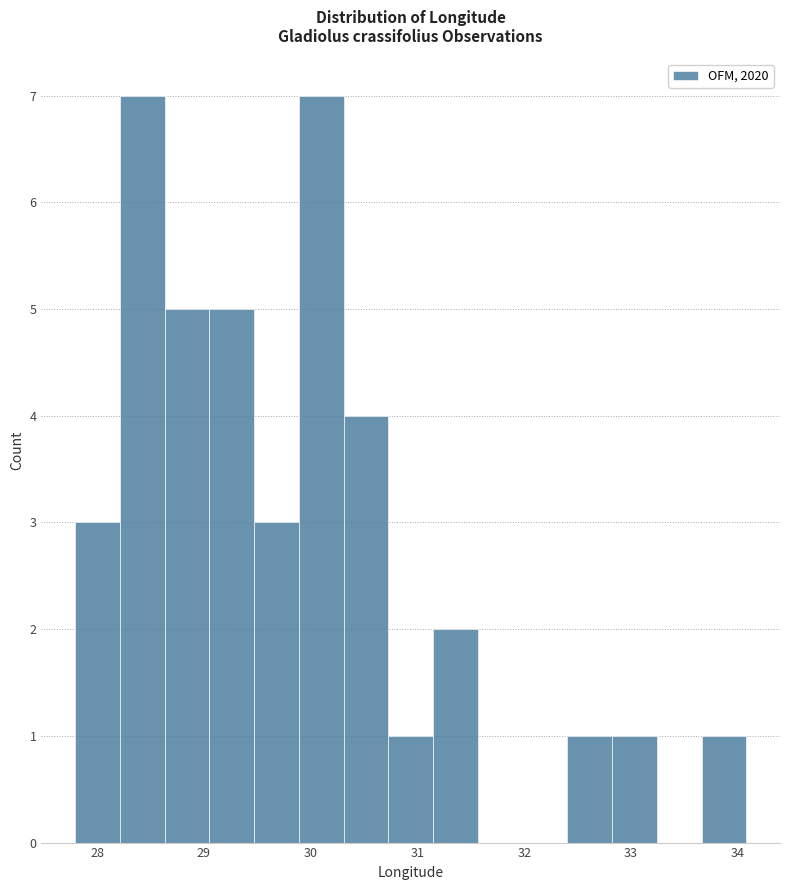

Reading left to right, transcribe this chart: for each bar, give the range it covers on the x-axis and its height. Neither the bar edges nor the heights are printed on the chart, so give them approximately, as read against the axes.

27.8 to 28.2: 3
28.2 to 28.6: 7
28.6 to 29.1: 5
29.1 to 29.5: 5
29.5 to 29.9: 3
29.9 to 30.3: 7
30.3 to 30.7: 4
30.7 to 31.1: 1
31.1 to 31.6: 2
31.6 to 32.0: 0
32.0 to 32.4: 0
32.4 to 32.8: 1
32.8 to 33.2: 1
33.2 to 33.7: 0
33.7 to 34.1: 1